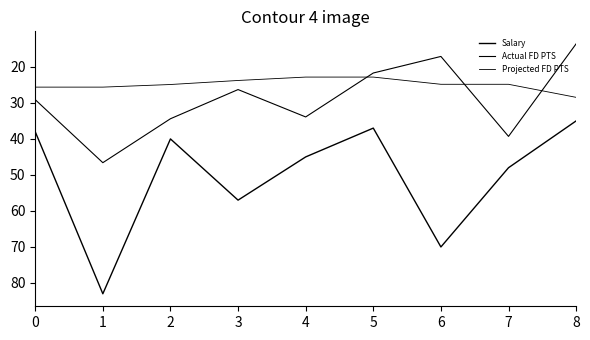

At which label does Actual FD PTS reach its minimum?

8